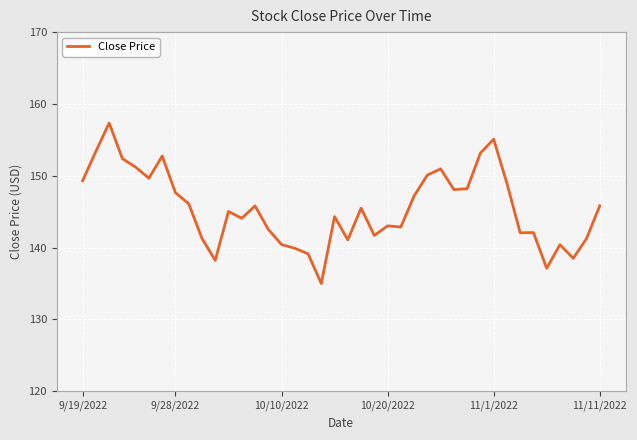

What is the minimum value shown in the chart?

135.0